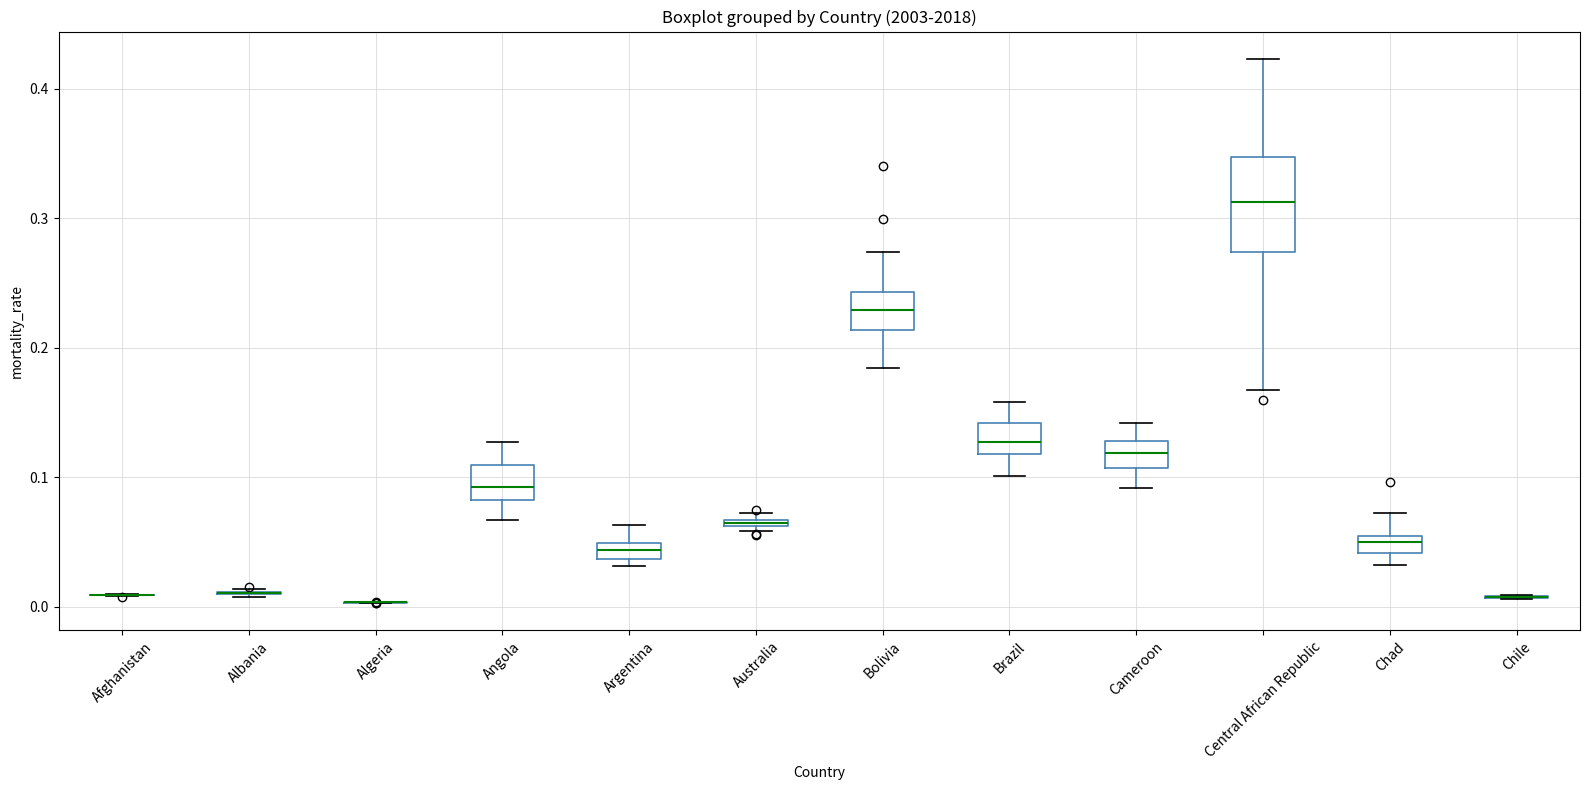

Which box is the tallest, from its lower edge to its upper edge?

Central African Republic